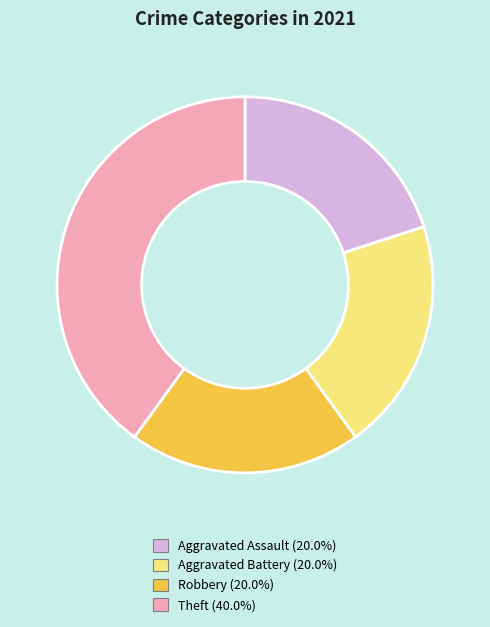

How many segments does this pie chart have?

4